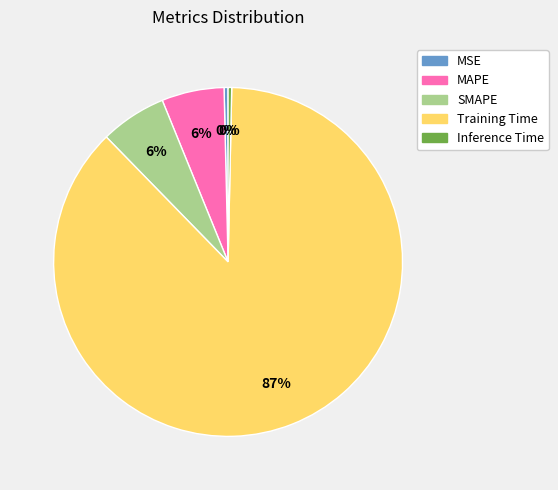

To the nearest percent, what is the combined percentage of Training Time and SMAPE?

94%